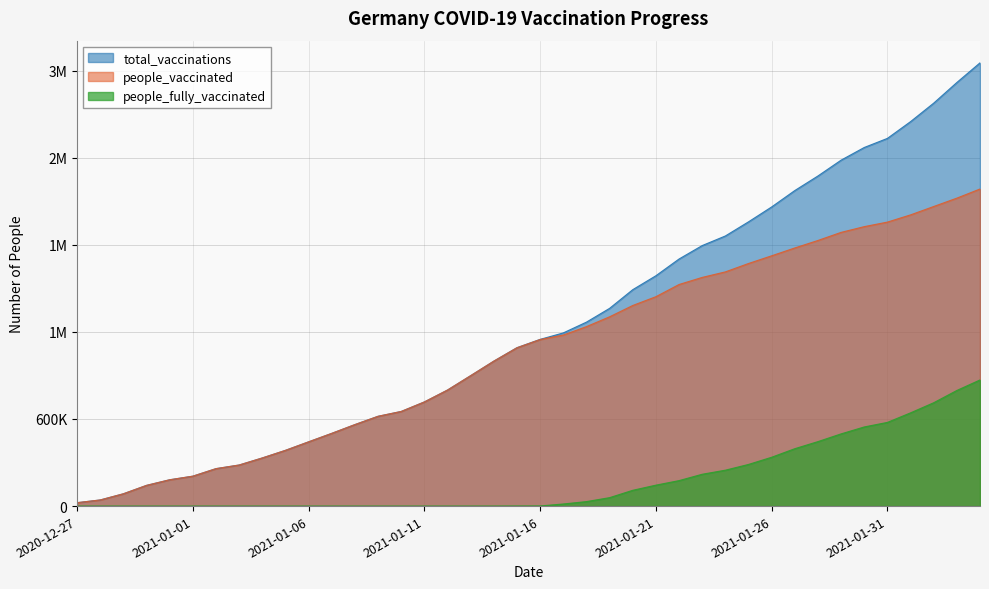

What is the label of the 9th point from the right?

2021-01-27